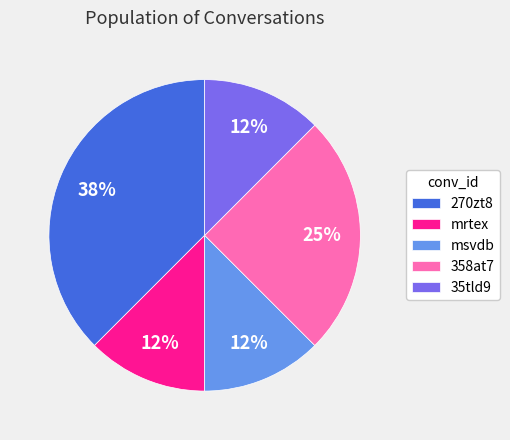

Approximately how many times larger is the value at 35tld9 compared to 270zt8?

0.3